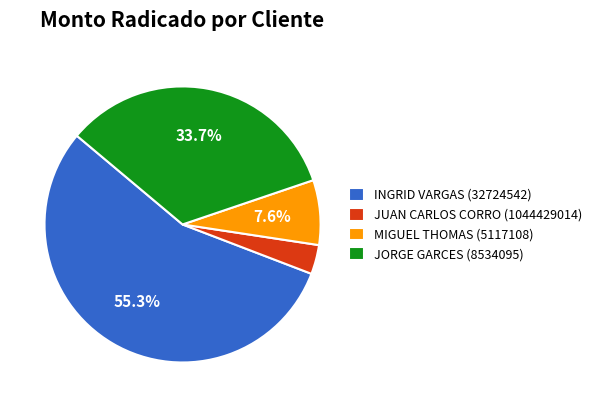

Between INGRID VARGAS (32724542) and MIGUEL THOMAS (5117108), which is larger?

INGRID VARGAS (32724542)